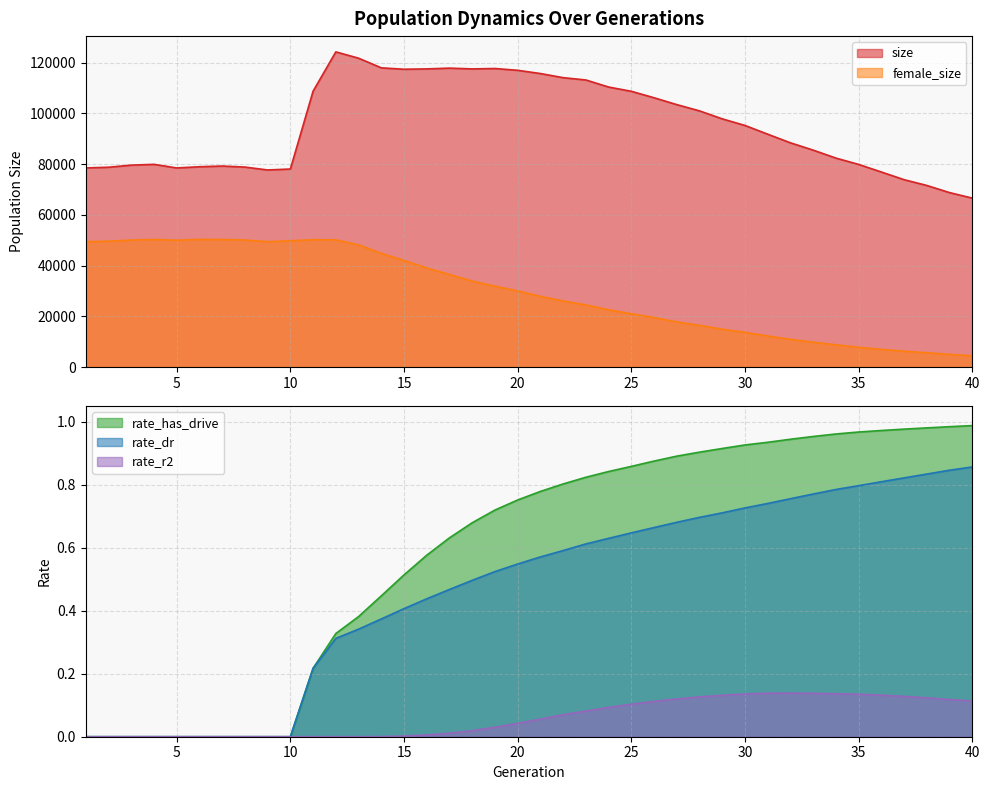

Reading left to right, what are all the values shown in this chart?

size: 1=78504.0	2=78789.0	3=79612.0	4=79924.0	5=78505.0	6=78976.0	7=79257.0	8=78848.0	9=77705.0	10=78082.0	11=108788.0	12=124268.0	13=121780.0	14=117974.0	15=117423.0	16=117555.0	17=117860.0	18=117550.0	19=117706.0	20=117003.0	21=115727.0	22=114099.0	23=113187.0	24=110404.0	25=108723.0	26=106179.0	27=103472.0	28=101000.0	29=97858.0	30=95256.0	31=91808.0	32=88408.0	33=85525.0	34=82392.0	35=79894.0	36=76903.0	37=73875.0	38=71594.0	39=68783.0	40=66609.0
female_size: 1=49421.0	2=49601.0	3=50066.0	4=50294.0	5=50001.0	6=50328.0	7=50289.0	8=50090.0	9=49442.0	10=49780.0	11=50201.0	12=50157.0	13=48159.0	14=44848.0	15=42019.0	16=39048.0	17=36488.0	18=33897.0	19=31888.0	20=29997.0	21=27887.0	22=26046.0	23=24501.0	24=22616.0	25=21020.0	26=19540.0	27=17780.0	28=16450.0	29=14924.0	30=13695.0	31=12254.0	32=10931.0	33=9797.0	34=8764.0	35=7787.0	36=6965.0	37=6249.0	38=5645.0	39=4997.0	40=4409.0
rate_has_drive: 1=0.0	2=0.0	3=0.0	4=0.0	5=0.0	6=0.0	7=0.0	8=0.0	9=0.0	10=0.0	11=0.2	12=0.3	13=0.4	14=0.4	15=0.5	16=0.6	17=0.6	18=0.7	19=0.7	20=0.8	21=0.8	22=0.8	23=0.8	24=0.8	25=0.9	26=0.9	27=0.9	28=0.9	29=0.9	30=0.9	31=0.9	32=0.9	33=1.0	34=1.0	35=1.0	36=1.0	37=1.0	38=1.0	39=1.0	40=1.0
rate_dr: 1=0.0	2=0.0	3=0.0	4=0.0	5=0.0	6=0.0	7=0.0	8=0.0	9=0.0	10=0.0	11=0.2	12=0.3	13=0.3	14=0.4	15=0.4	16=0.4	17=0.5	18=0.5	19=0.5	20=0.5	21=0.6	22=0.6	23=0.6	24=0.6	25=0.6	26=0.7	27=0.7	28=0.7	29=0.7	30=0.7	31=0.7	32=0.8	33=0.8	34=0.8	35=0.8	36=0.8	37=0.8	38=0.8	39=0.8	40=0.9
rate_r2: 1=0.0	2=0.0	3=0.0	4=0.0	5=0.0	6=0.0	7=0.0	8=0.0	9=0.0	10=0.0	11=0.0	12=0.0	13=0.0	14=0.0	15=0.0	16=0.0	17=0.0	18=0.0	19=0.0	20=0.0	21=0.1	22=0.1	23=0.1	24=0.1	25=0.1	26=0.1	27=0.1	28=0.1	29=0.1	30=0.1	31=0.1	32=0.1	33=0.1	34=0.1	35=0.1	36=0.1	37=0.1	38=0.1	39=0.1	40=0.1